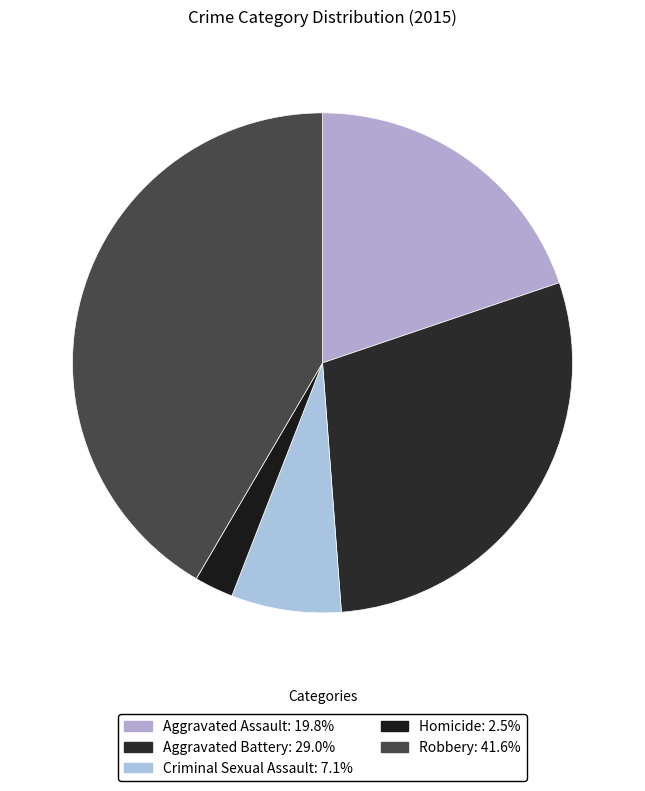

Rank the categories by value from lowest to highest.

Homicide, Criminal Sexual Assault, Aggravated Assault, Aggravated Battery, Robbery